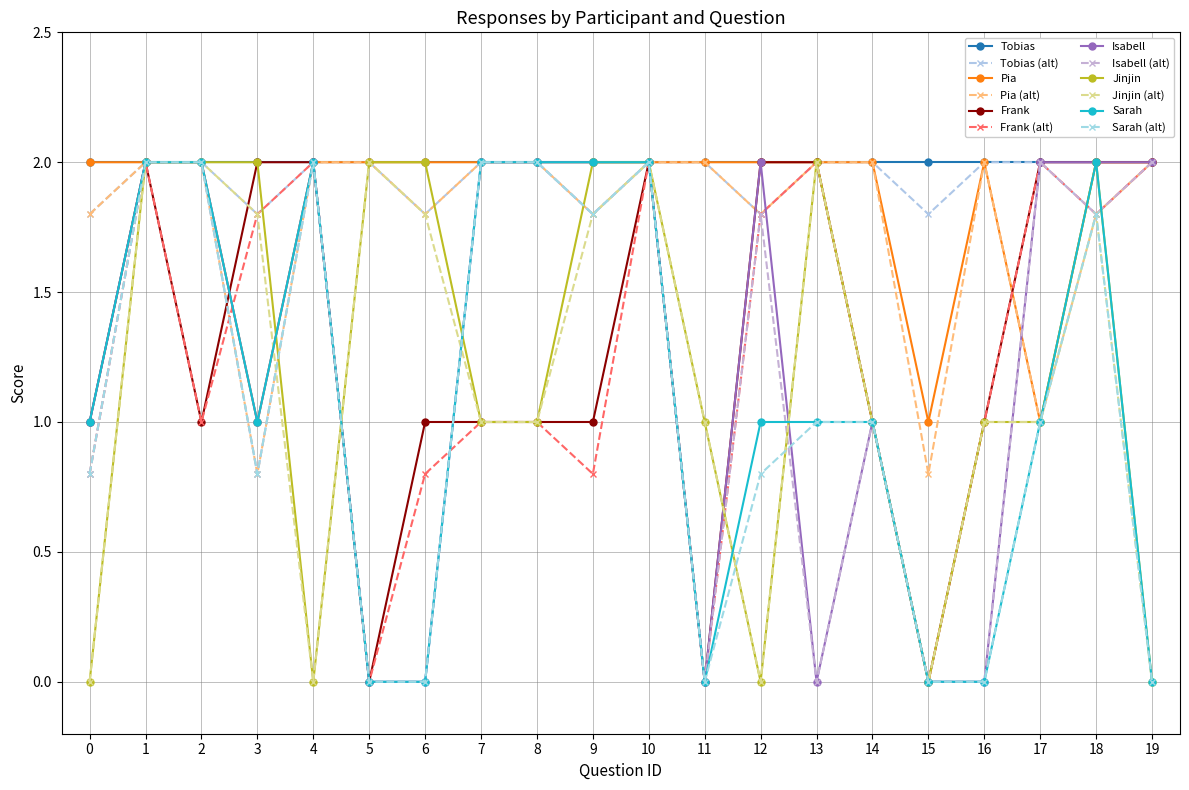

Count the Jinjin values in the range 1 to 2.

15